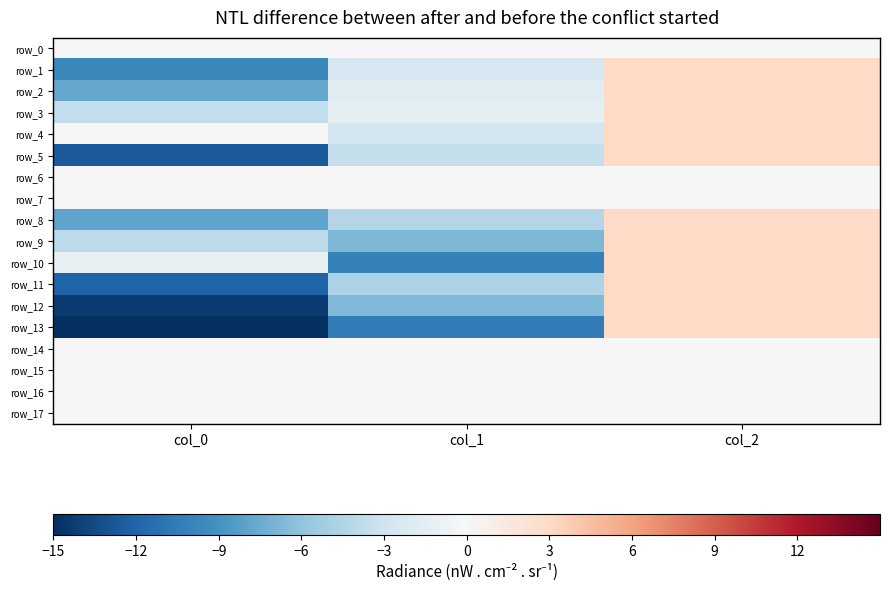

Which series has the largest total across all categories?

row_4